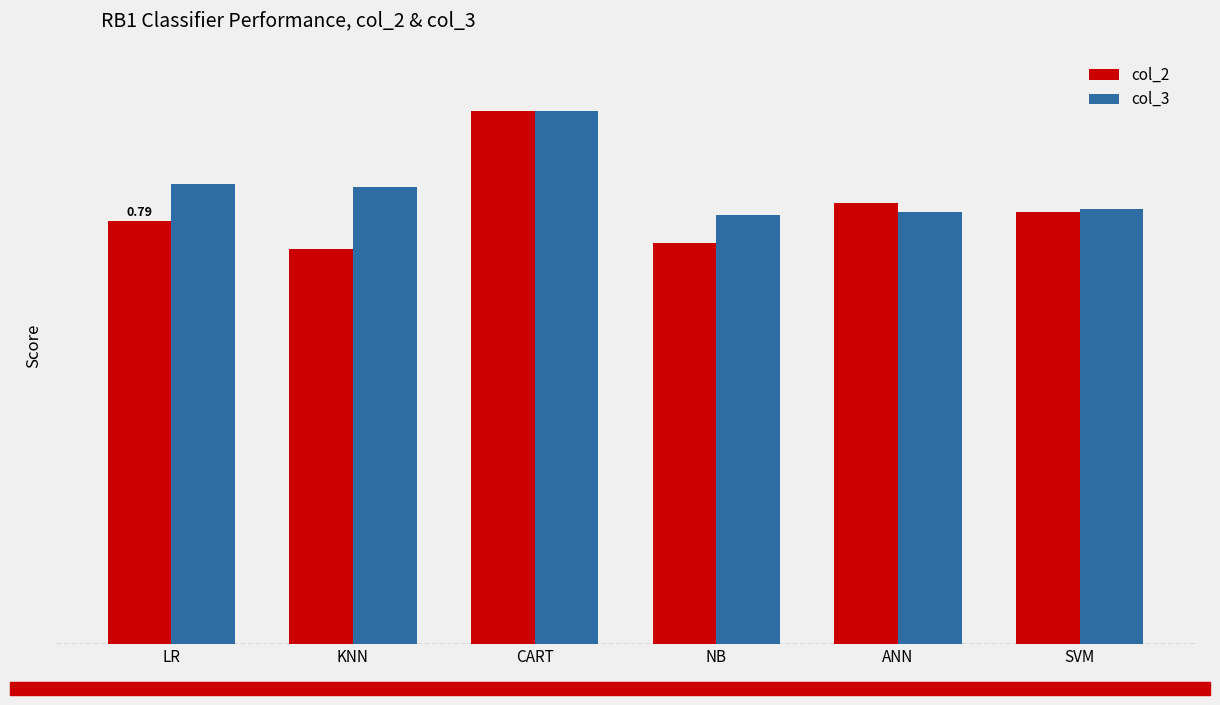

Are the bars grouped side by side (vs. stacked)?

Yes